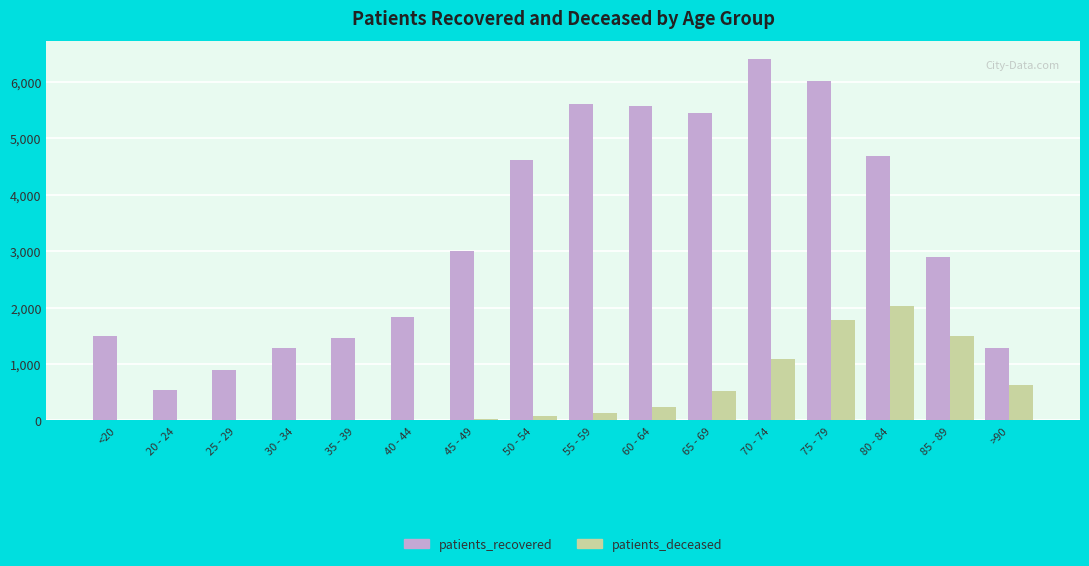

What is the spread (max minus min) of values at 30 - 34?

1270